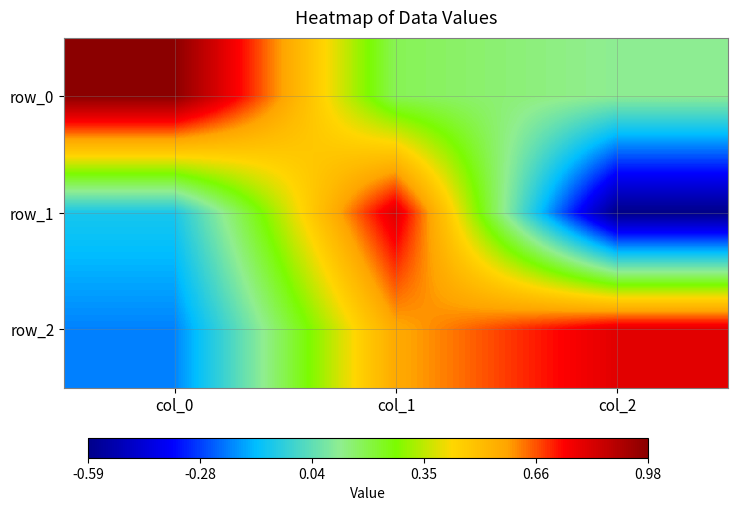

Reading right to left, what are all the values shown in this chart?

row_0: 0.1	0.2	1.0
row_1: -0.6	0.8	-0.1
row_2: 0.8	0.6	-0.2